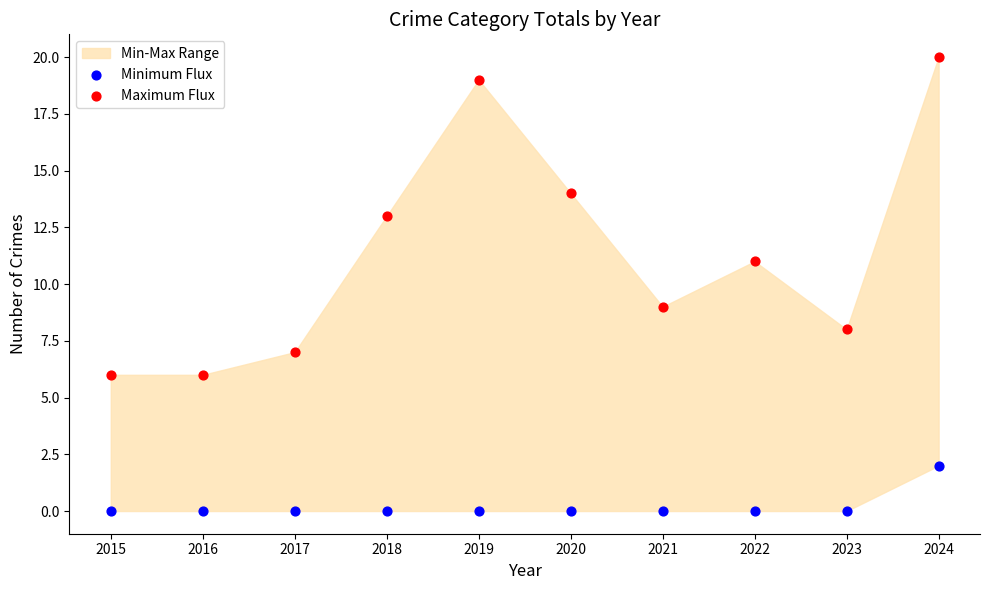

Which series has the widest spread of Y values?

Maximum Flux